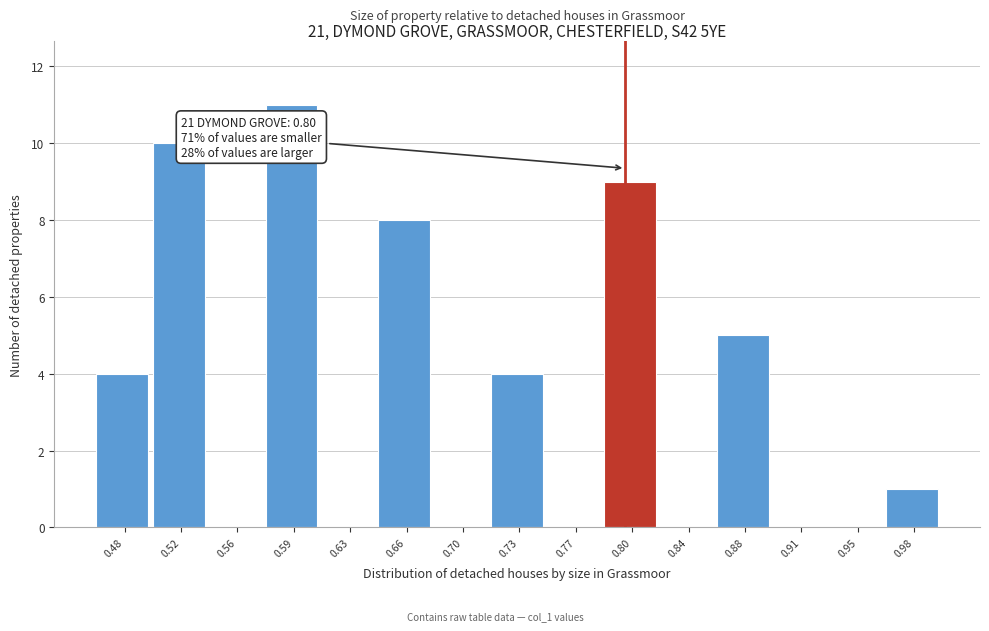

Over which range of the x-axis is the bar tallest?

0.575 to 0.610